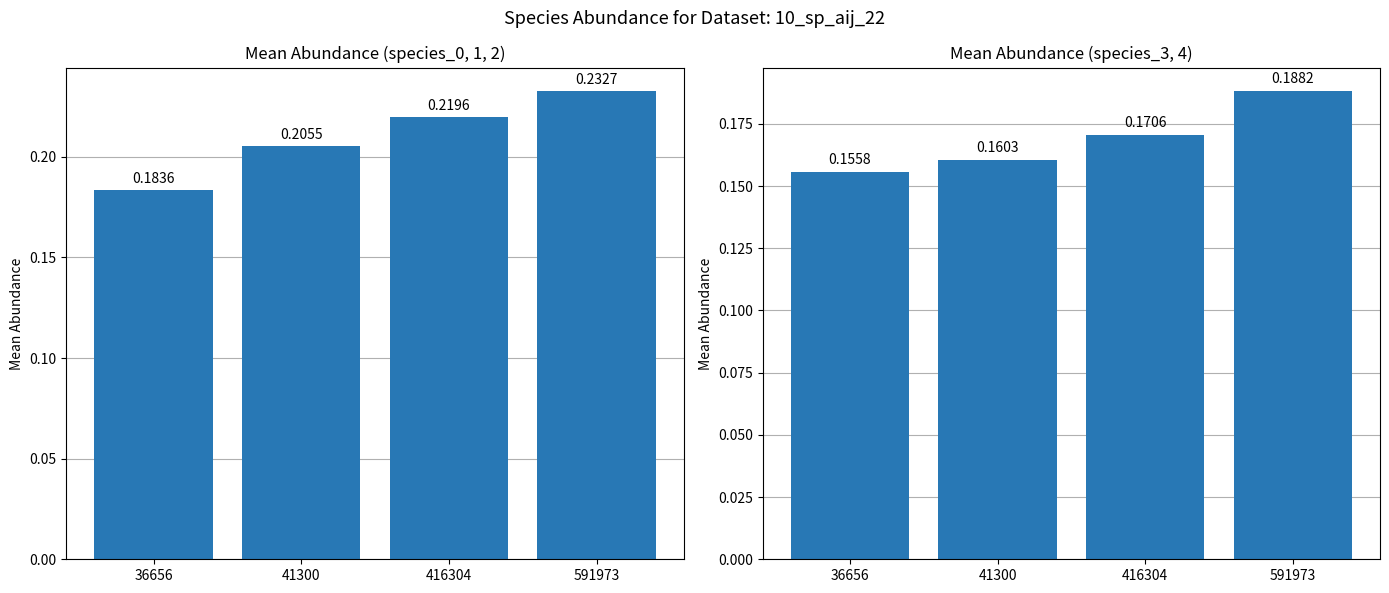

True or false: mean(species_0,1,2) has a value of 0.1 at 36656.

False